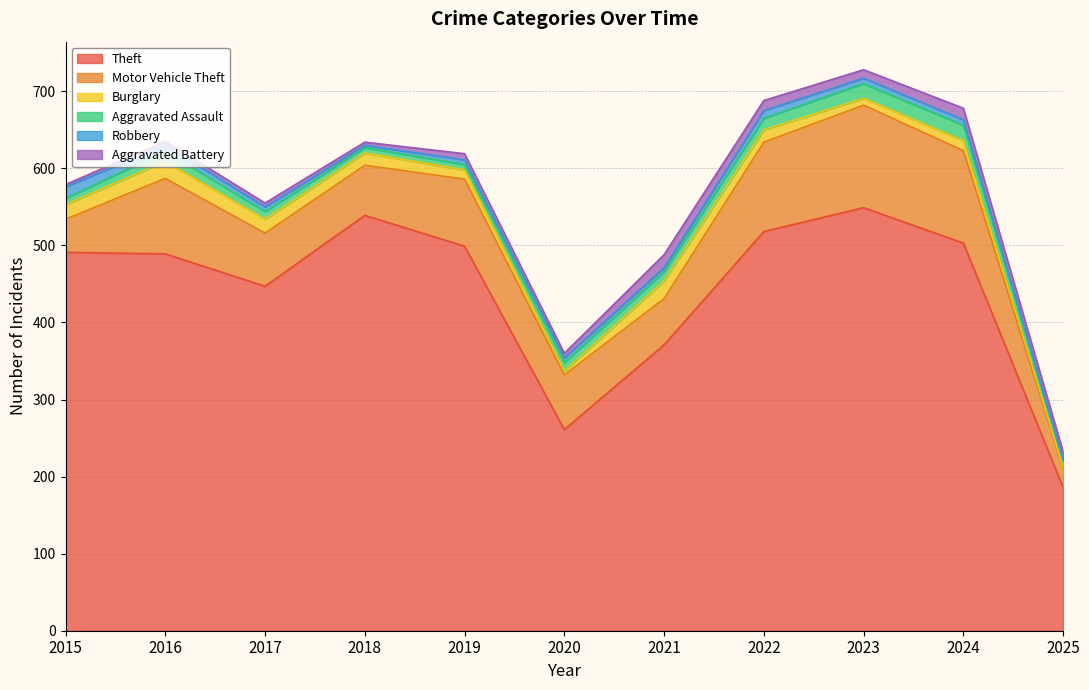

Reading left to right, extract all data points from this chart.

Theft: 2015=491	2016=489	2017=447	2018=539	2019=499	2020=261	2021=371	2022=518	2023=549	2024=503	2025=186
Motor Vehicle Theft: 2015=43	2016=98	2017=69	2018=65	2019=87	2020=71	2021=60	2022=116	2023=133	2024=120	2025=24
Burglary: 2015=19	2016=22	2017=18	2018=16	2019=12	2020=5	2021=23	2022=16	2023=9	2024=13	2025=2
Aggravated Assault: 2015=8	2016=13	2017=10	2018=7	2019=7	2020=11	2021=12	2022=15	2023=19	2024=20	2025=9
Robbery: 2015=15	2016=8	2017=6	2018=3	2019=6	2020=6	2021=5	2022=10	2023=7	2024=7	2025=1
Aggravated Battery: 2015=3	2016=5	2017=5	2018=4	2019=8	2020=6	2021=17	2022=13	2023=11	2024=15	2025=10